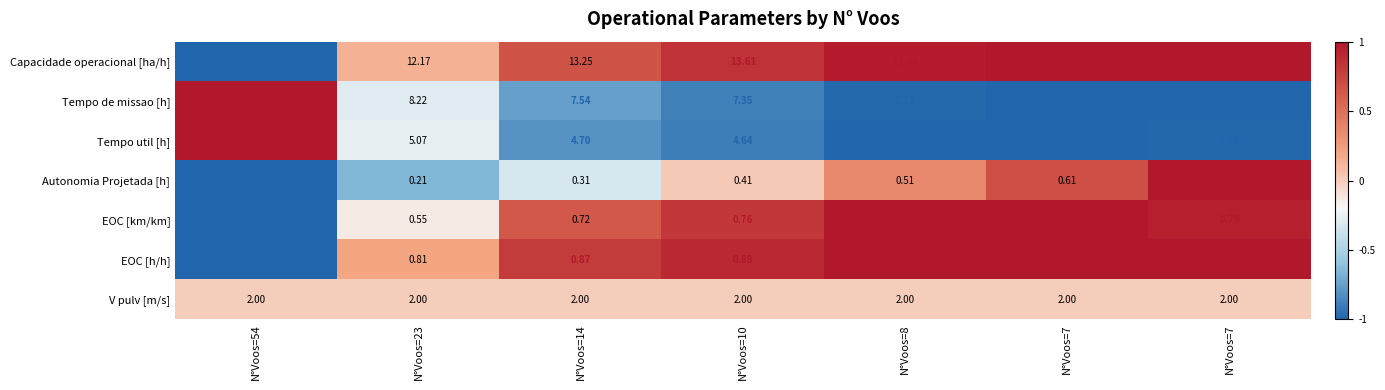

What is the spread (max minus min) of values at N°Voos=14?

12.9